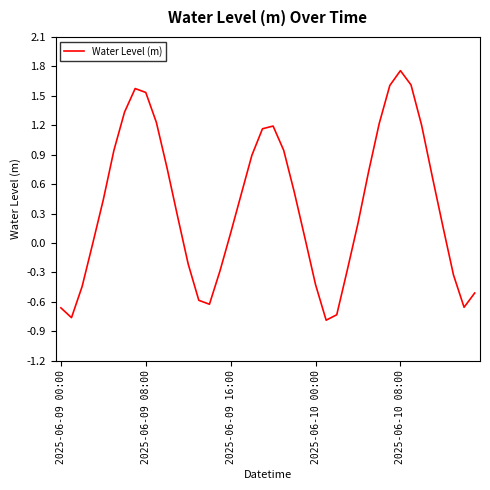

What is the difference between the maximum and minimum values?

2.5